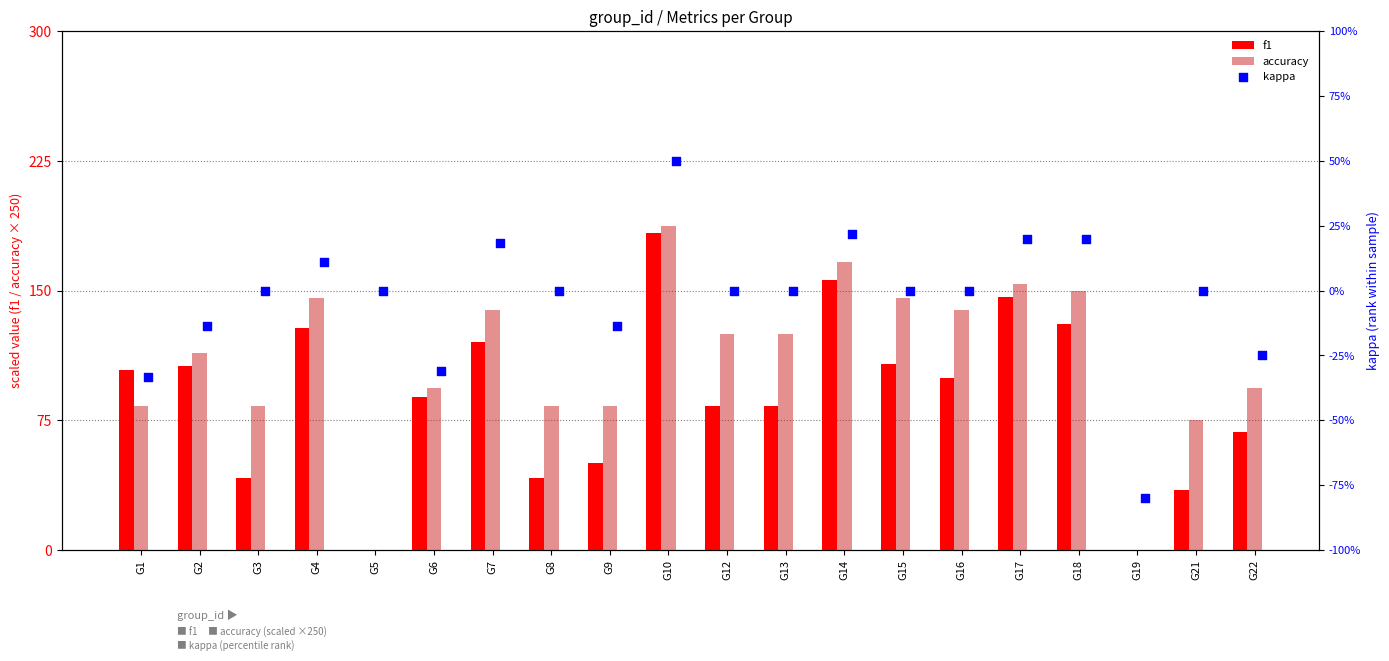

What is the maximum value for accuracy?

187.5